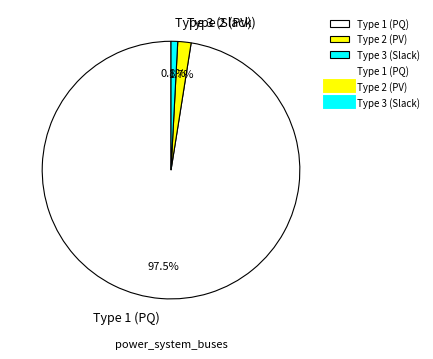

Which slice is the smallest?

Type 3 (Slack)